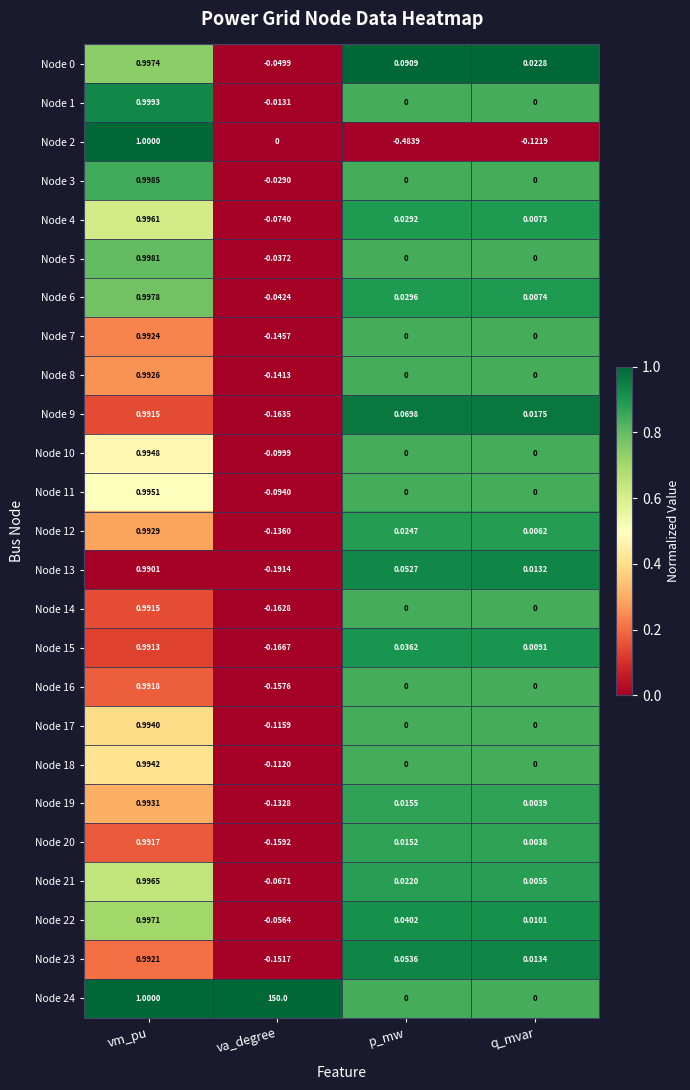

Where is Node 24 nearest to the value 75?

vm_pu